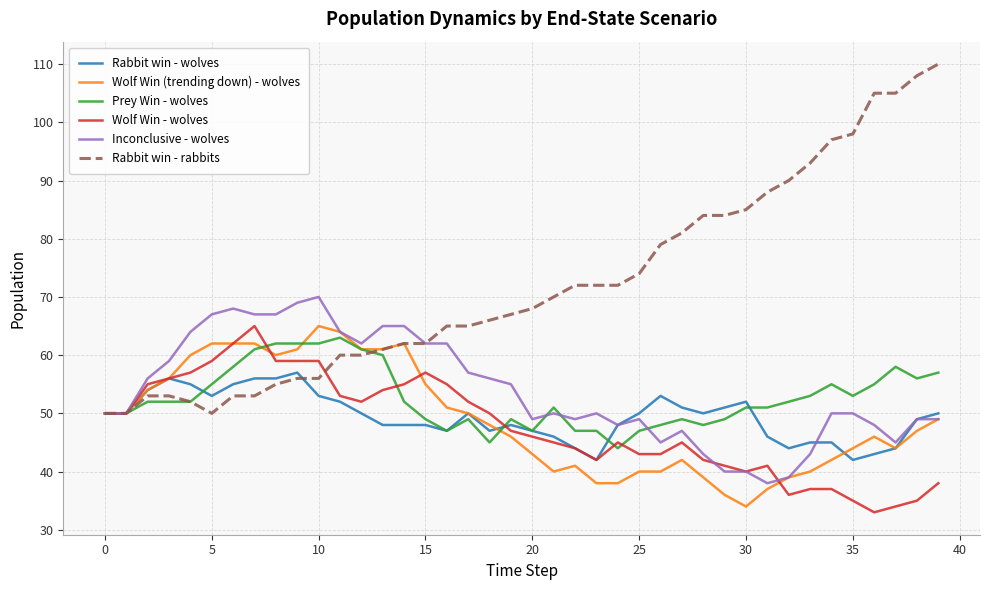

Which series has the largest total across all categories?

Rabbit win - rabbits